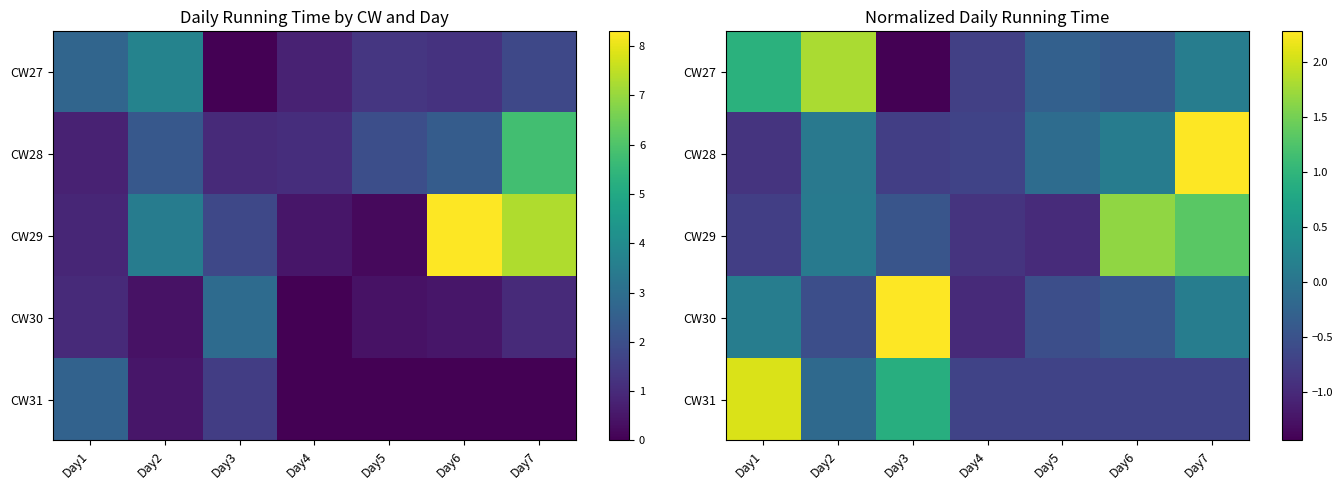

True or false: CW28 has a value of -0.0 at Day5.

False